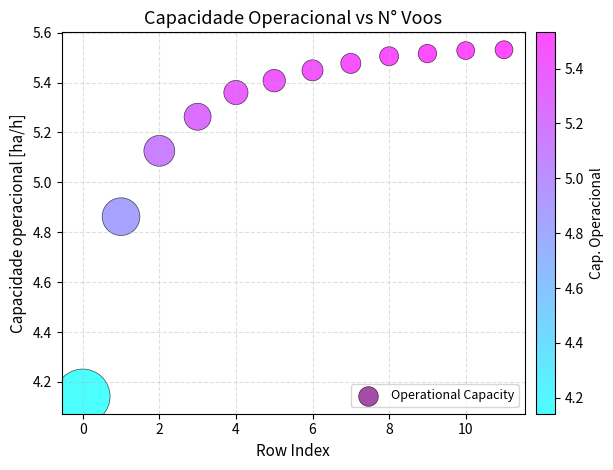

What is the range of Y values (max minus min)?

1.4